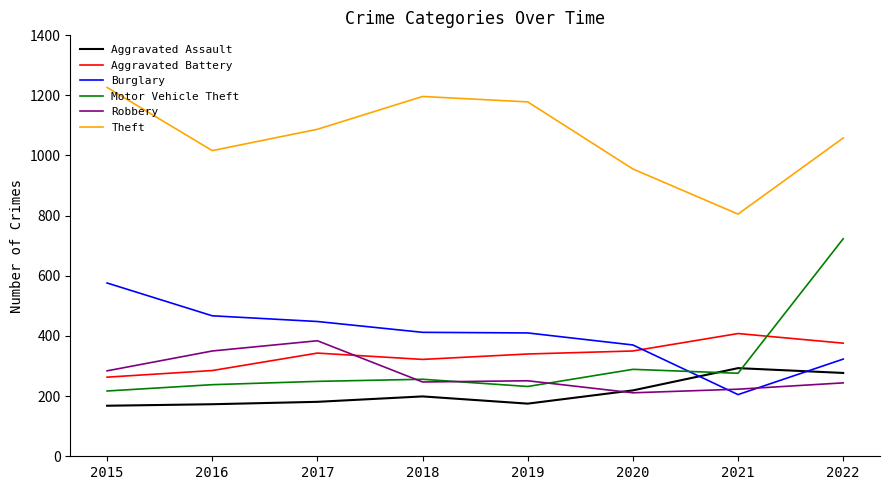

Read the Burglary value at 2020.

370